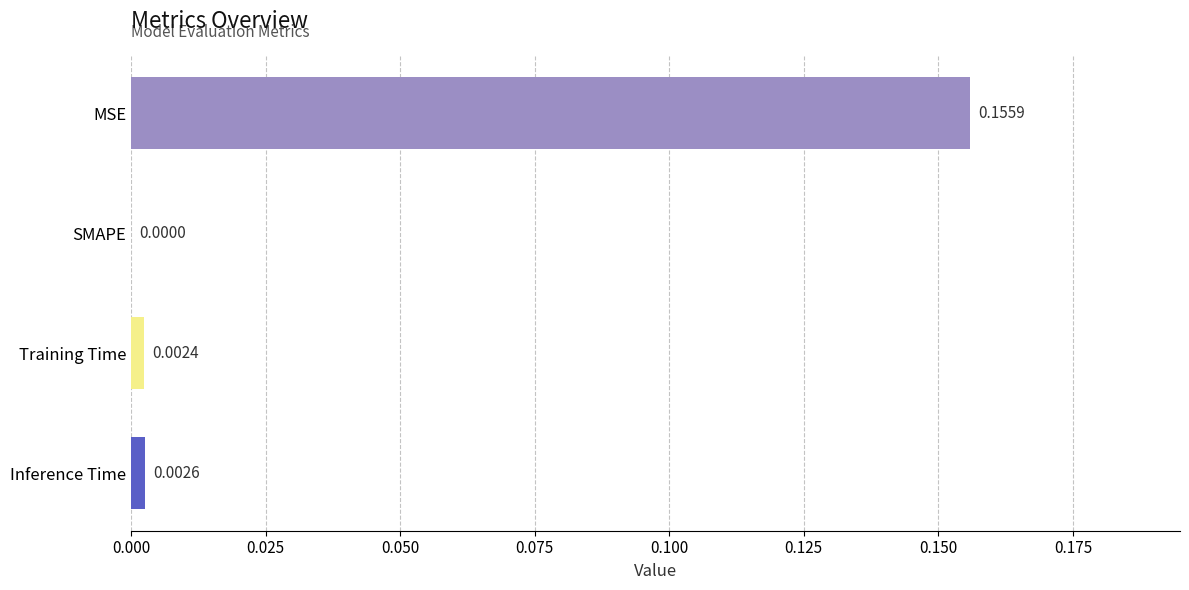

Which has a higher value, MSE or Inference Time?

MSE